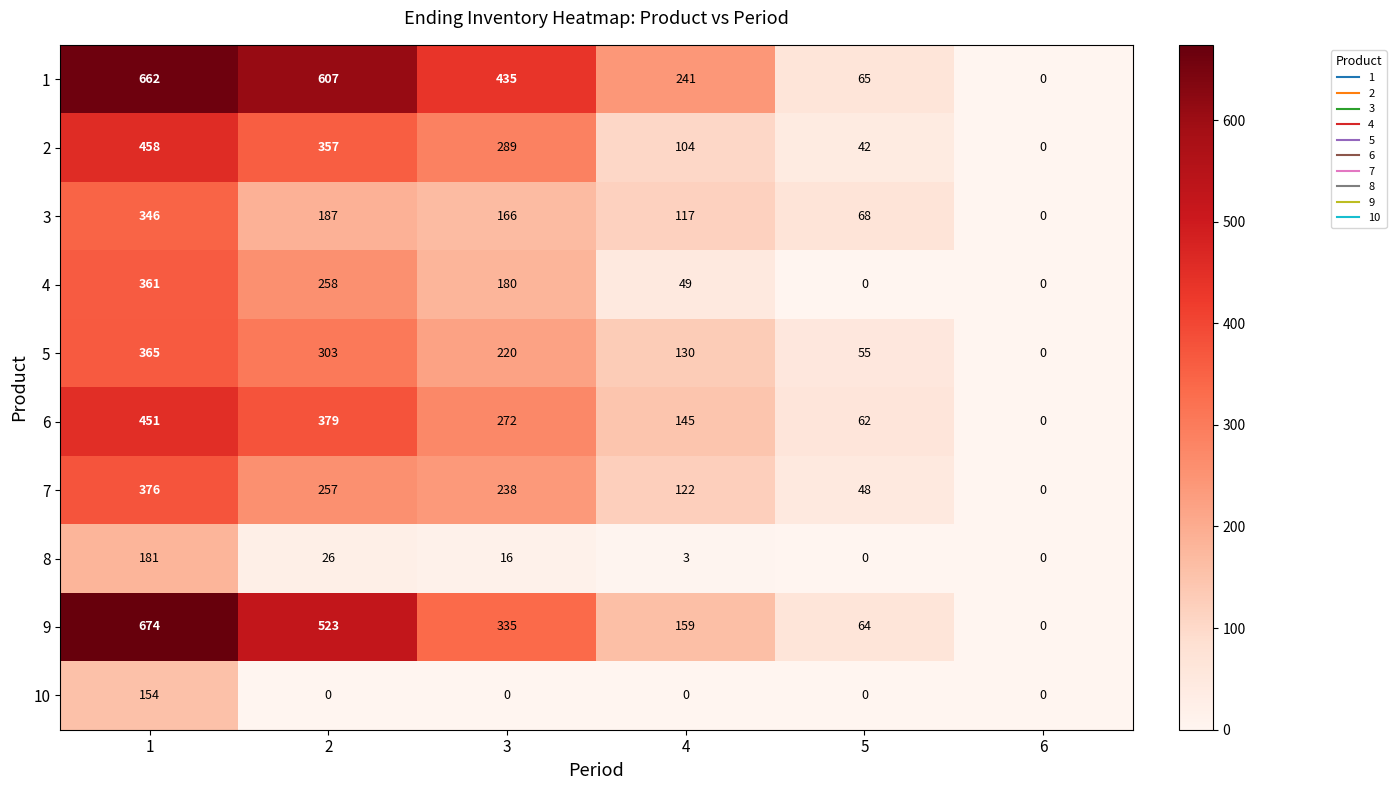

Count the number of data series in this chart.

10